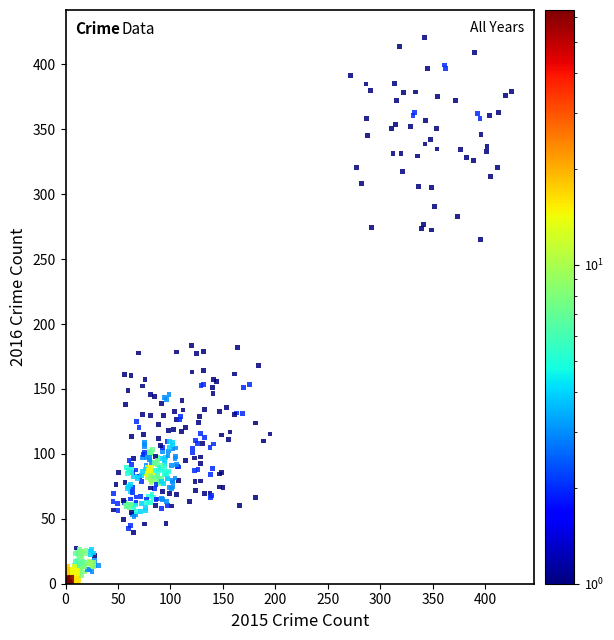

What is the range of X values (max minus min)?

426.0